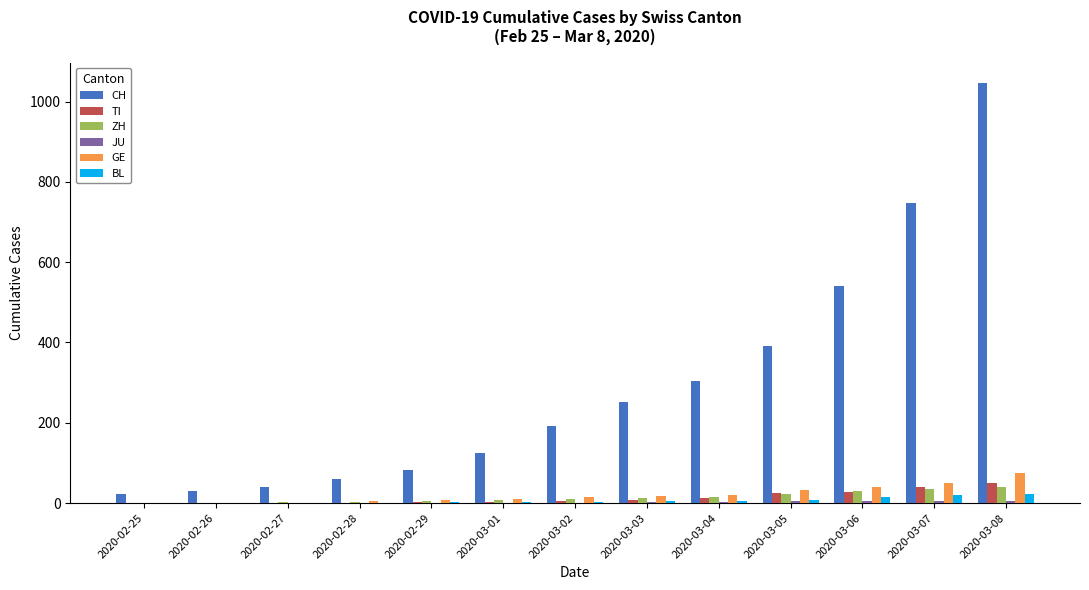

Which series has the widest spread of values?

CH